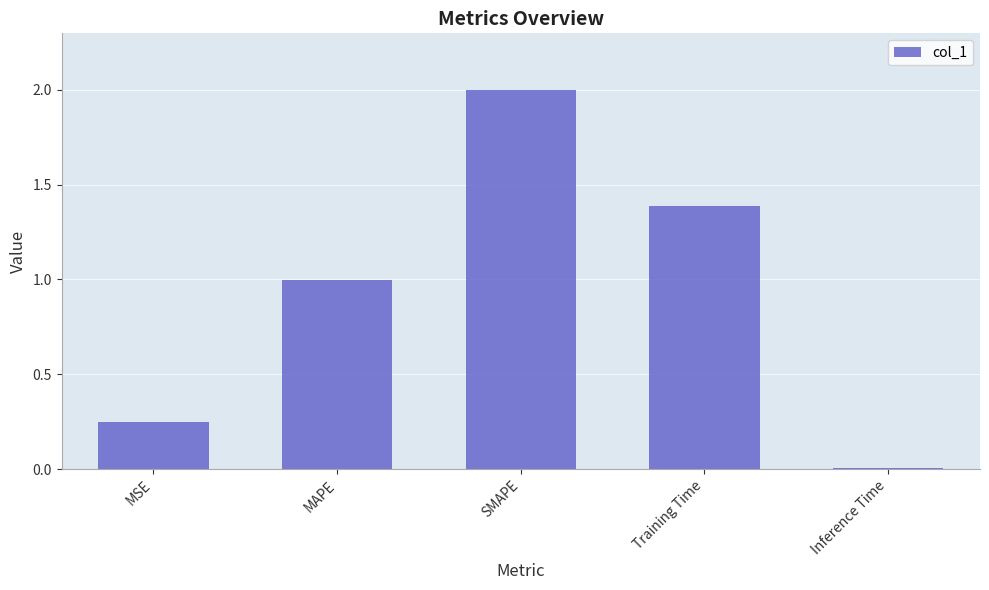

What value does the data have at SMAPE?

2.0